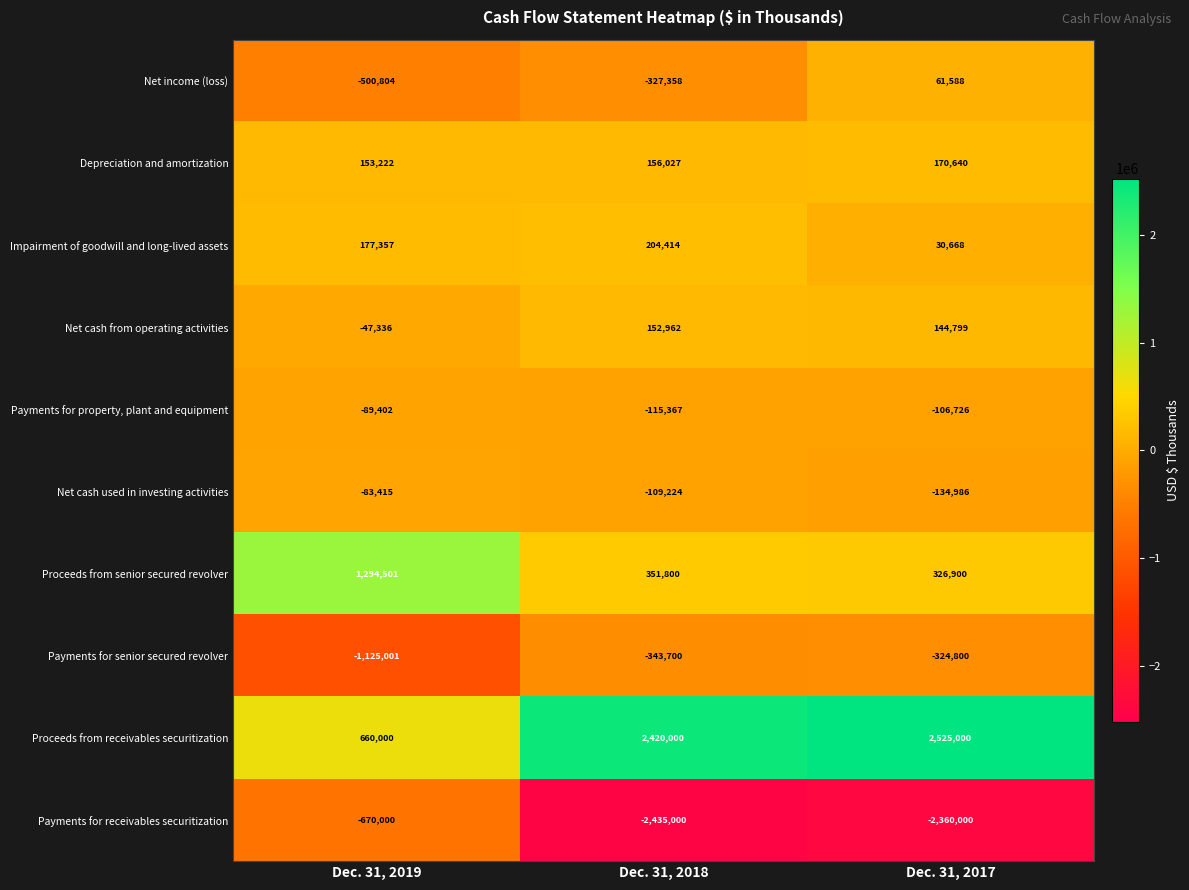

What value does the Impairment of goodwill and long-lived assets series have at Dec. 31, 2017, to the nearest 100?

30700